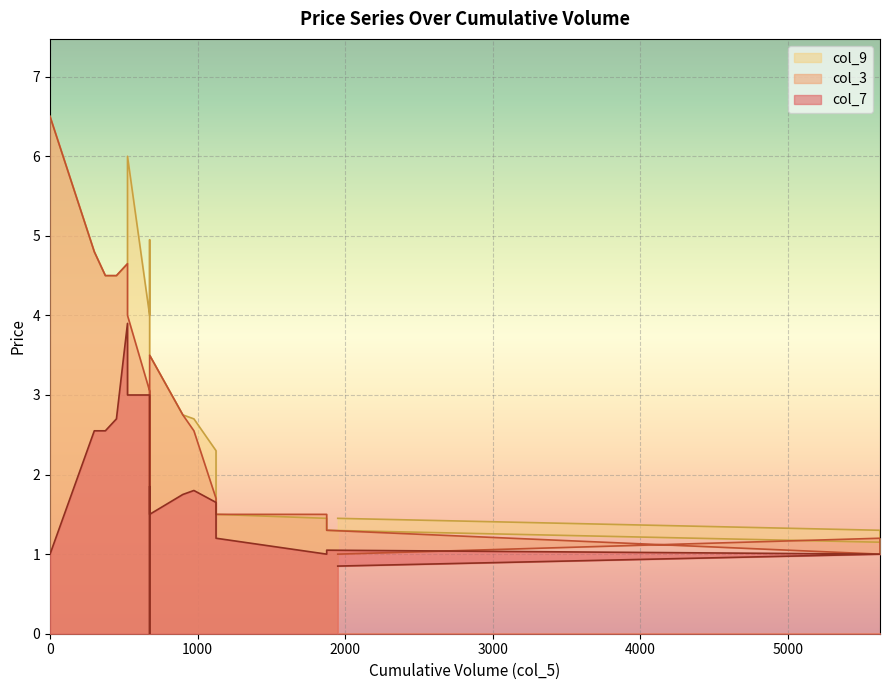

True or false: col_7 and col_3 intersect in this chart.

False